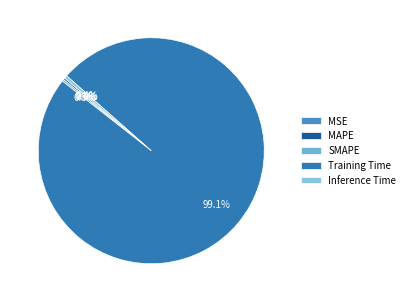

Rank the categories by value from lowest to highest.

MSE, MAPE, SMAPE, Inference Time, Training Time